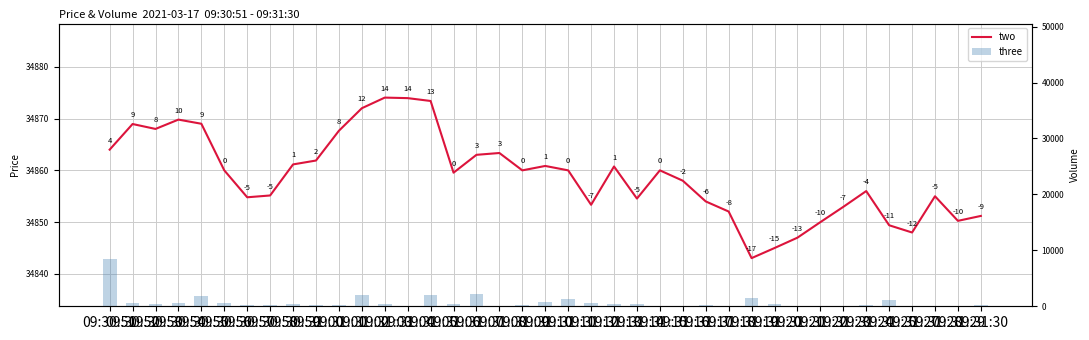

Which series has the largest range (max minus min)?

three